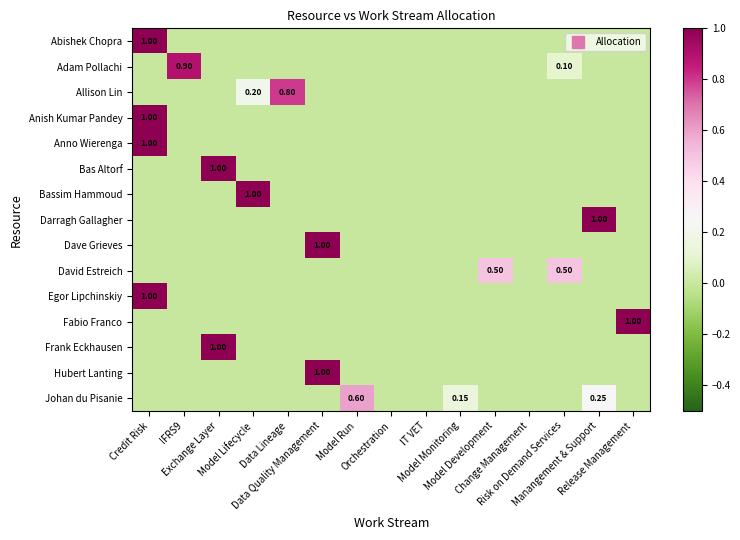

Rank the series at Risk on Demand Services from lowest to highest value.

Abishek Chopra, Allison Lin, Anish Kumar Pandey, Anno Wierenga, Bas Altorf, Bassim Hammoud, Darragh Gallagher, Dave Grieves, Egor Lipchinskiy, Fabio Franco, Frank Eckhausen, Hubert Lanting, Johan du Pisanie, Adam Pollachi, David Estreich